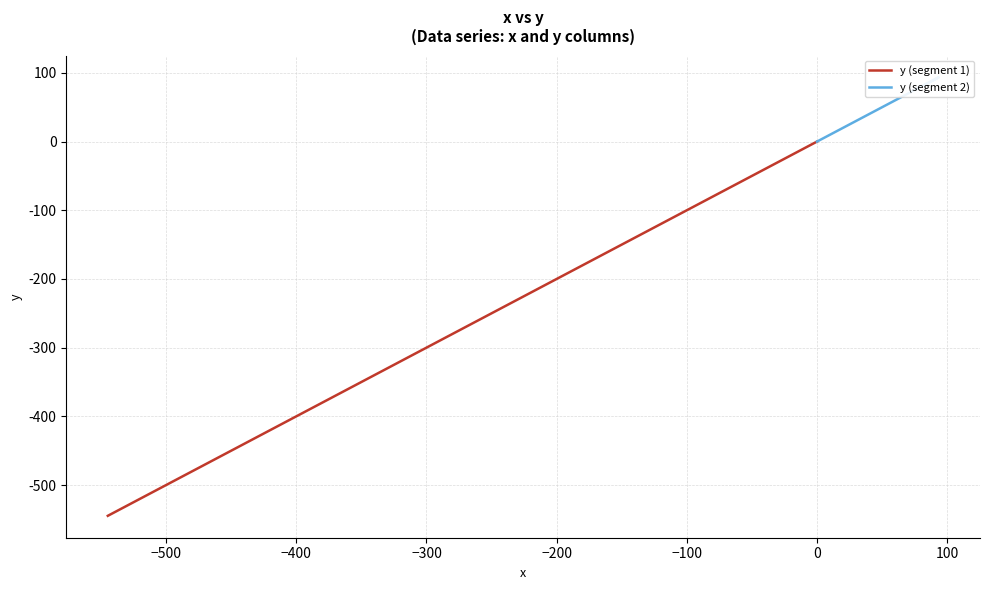

Reading left to right, list all the values displayed in this chart.

y (segment 1): 0.0	-12.1	-24.6	-37.5	-50.8	-64.2	-78.0	-90.8	-104.2	-117.6	-131.4	-145.6	-160.3	-174.9	-189.2	-203.6	-218.4	-233.1	-247.2	-261.0	-275.2	-288.6	-301.9	-315.5	-328.7	-341.9	-355.1	-368.4	-382.0	-396.1	-410.5	-425.1	-439.5	-454.1	-469.5	-484.0	-499.0	-514.7	-529.9	-544.8
y (segment 2): 0.0	3.0	6.5	9.9	13.5	17.1	20.9	24.4	27.9	31.5	34.9	38.4	42.3	46.1	49.8	53.8	57.6	61.3	65.1	68.9	72.6	76.1	79.5	83.0	86.0	88.8	90.8	92.3	93.2	93.3	92.6	91.6	90.5	89.2	87.9	86.5	85.2	84.0	83.3	83.6